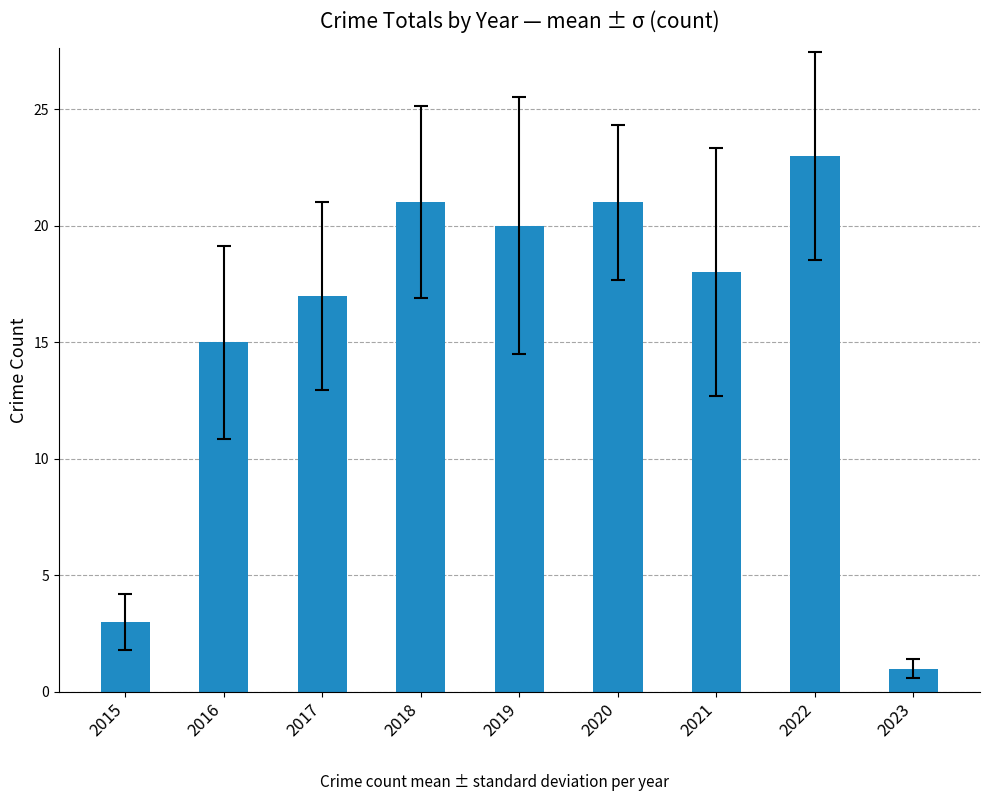

Between 2022 and 2019, which is larger?

2022